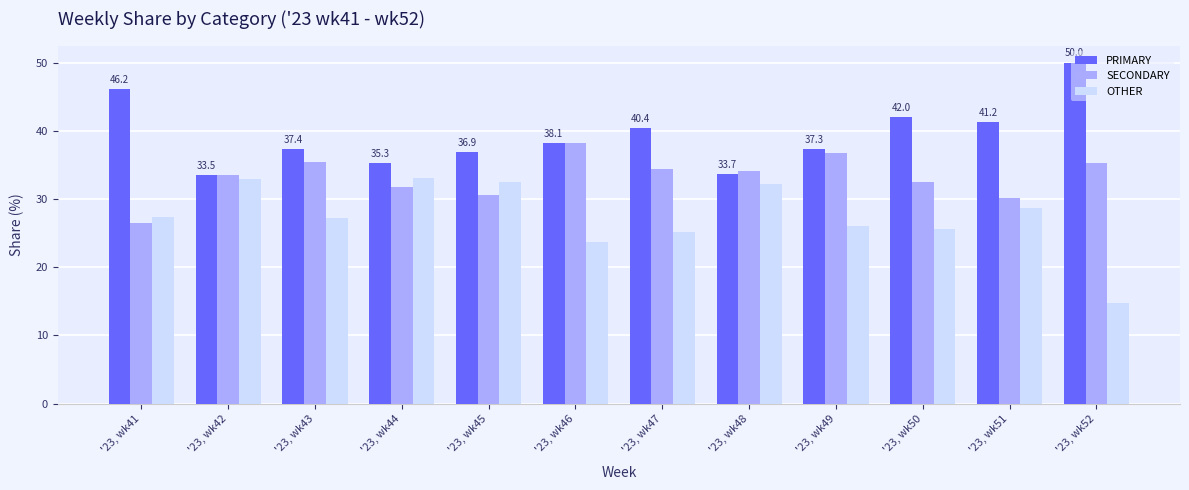

What is the spread (max minus min) of values at '23, wk42?

0.6